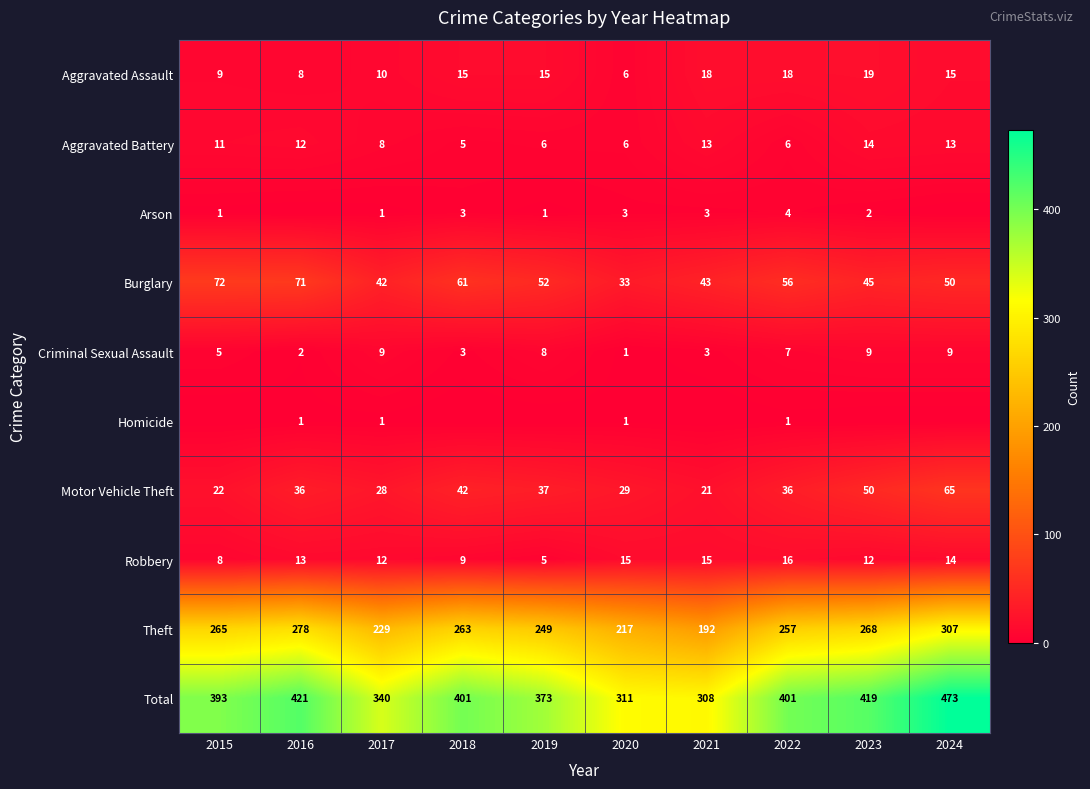

How many series are shown in this chart?

10